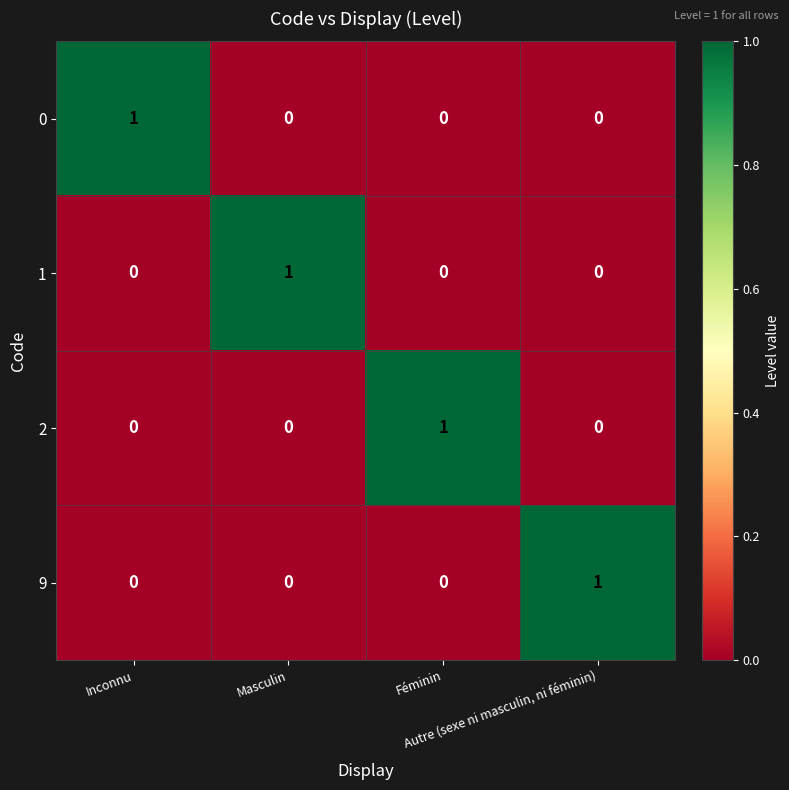

Count the 1 values in the range 0 to 1.

4